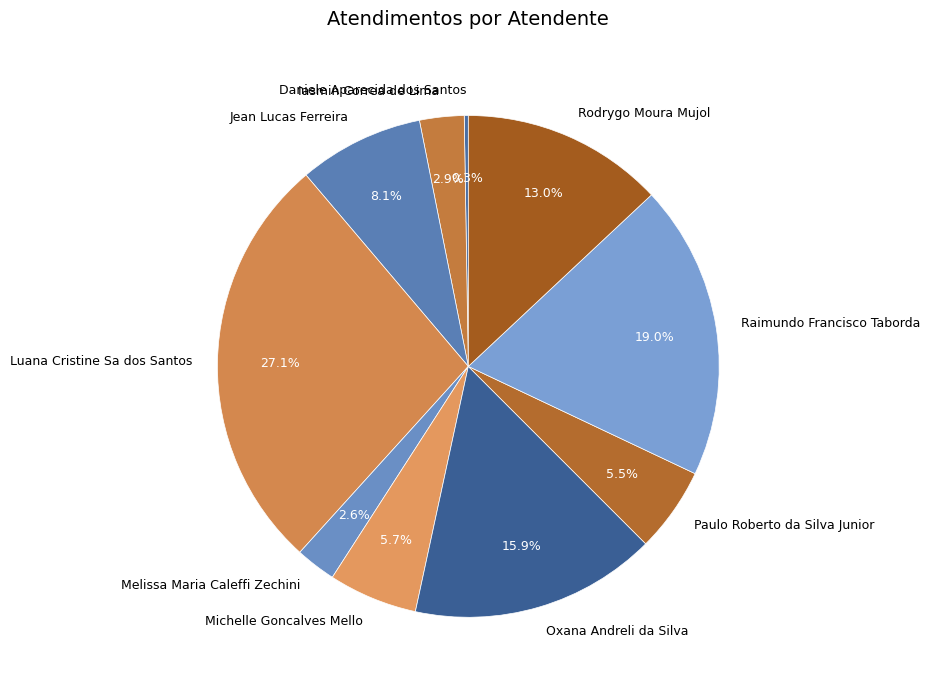

Is there a majority slice in this chart?

No